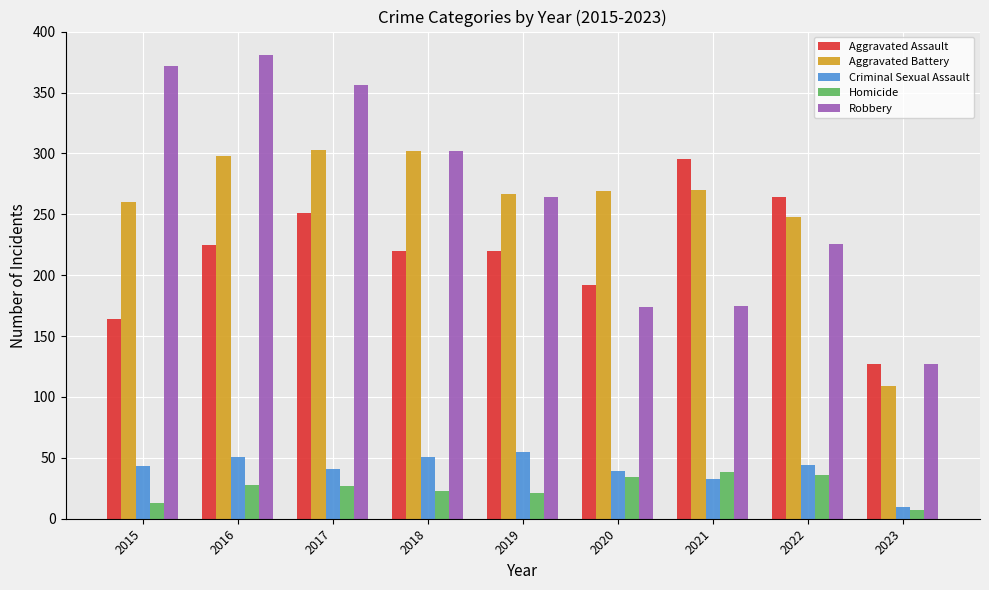

Which category has the lowest value across all series?

2023